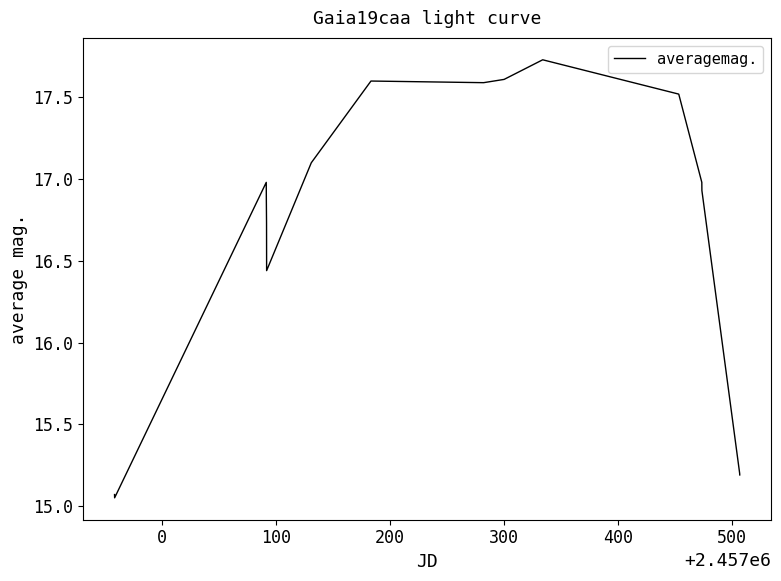

What is the difference between the maximum and minimum values?

2.7